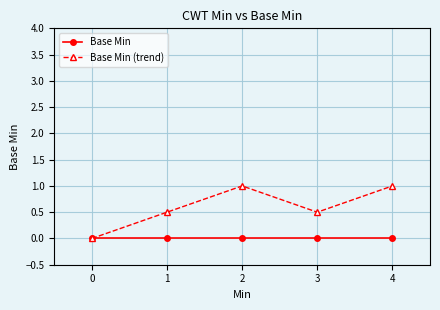

What are all the series names shown in the legend?

Base Min, Base Min (trend)